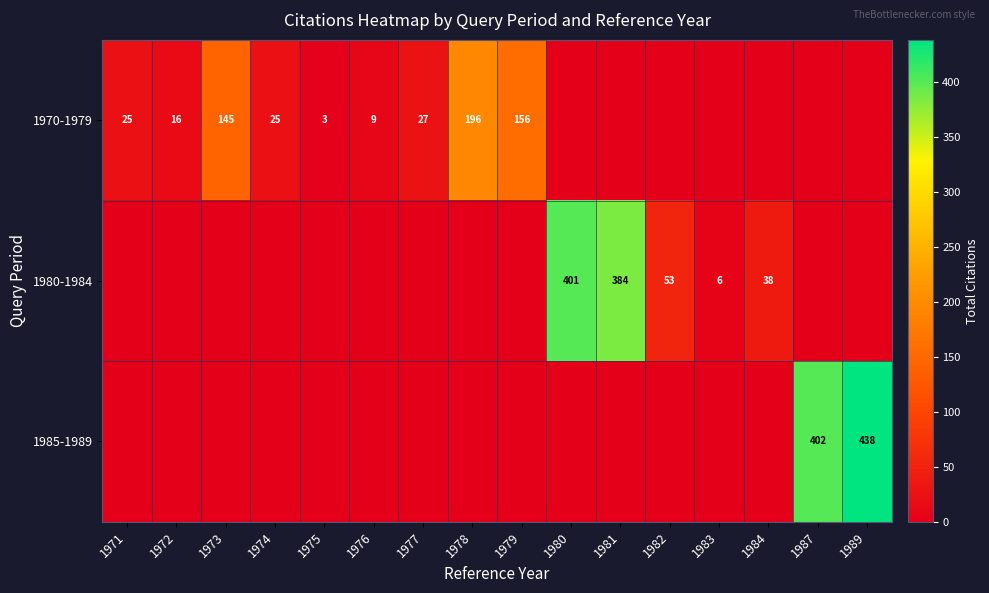

Is it true that 1970-1979 equals 16 at 1972?

True